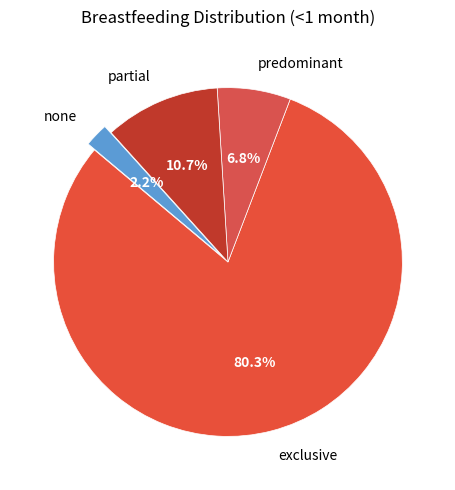

Is there any slice that represents more than half of the pie?

Yes